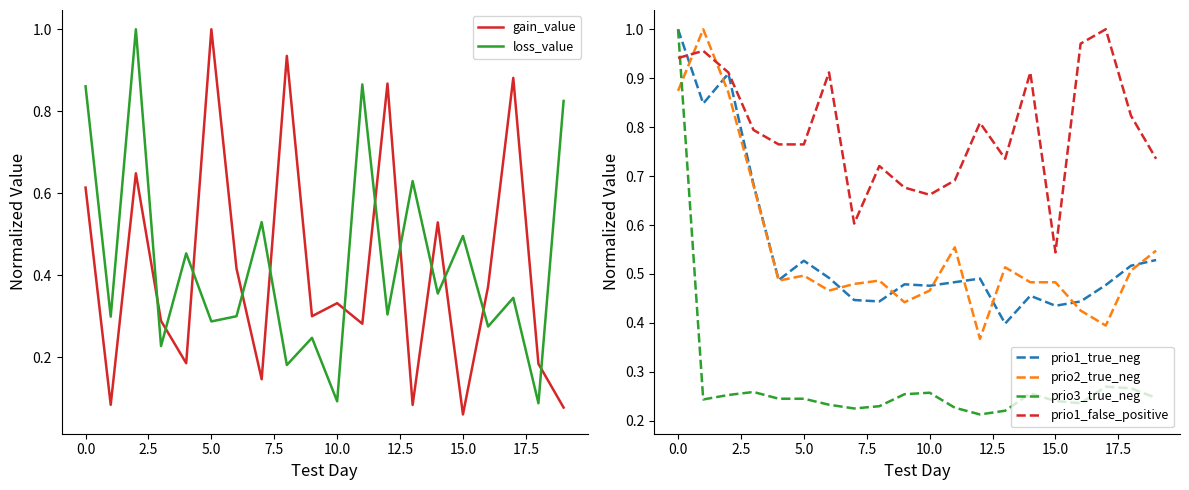

In gain_value, how many points are higher than both neighbors (excluding endpoints)?

7